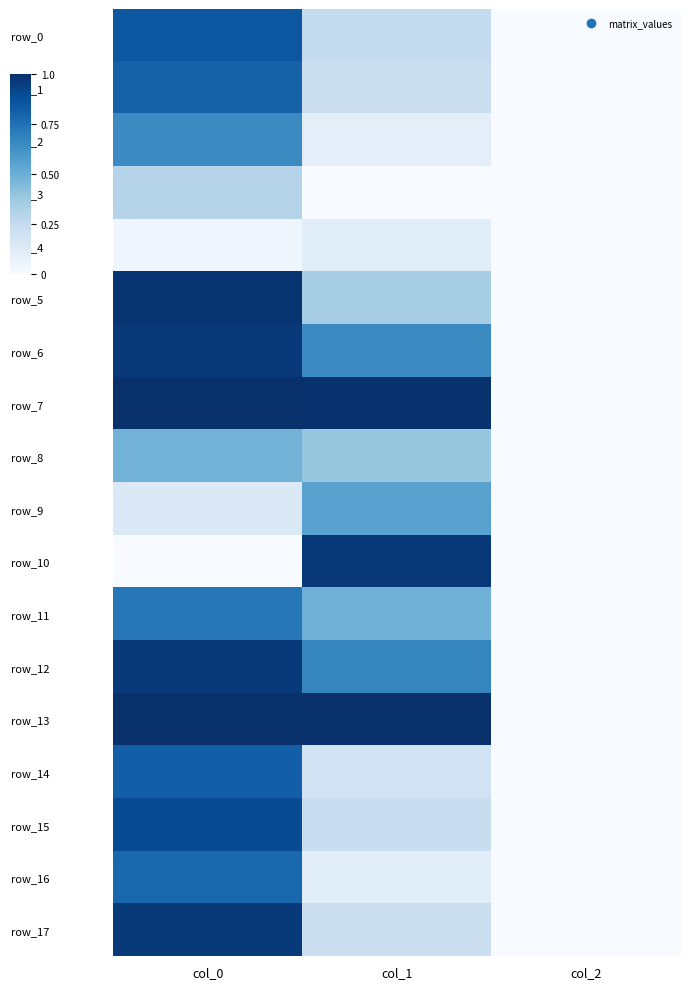

Is it true that row_1 equals 0.2 at col_1?

True